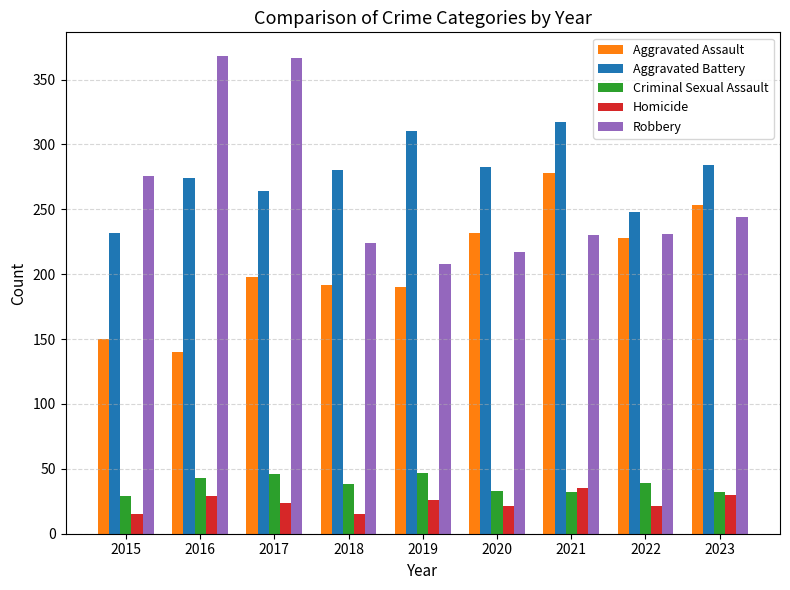

What is the total value across all series at 2018?

749